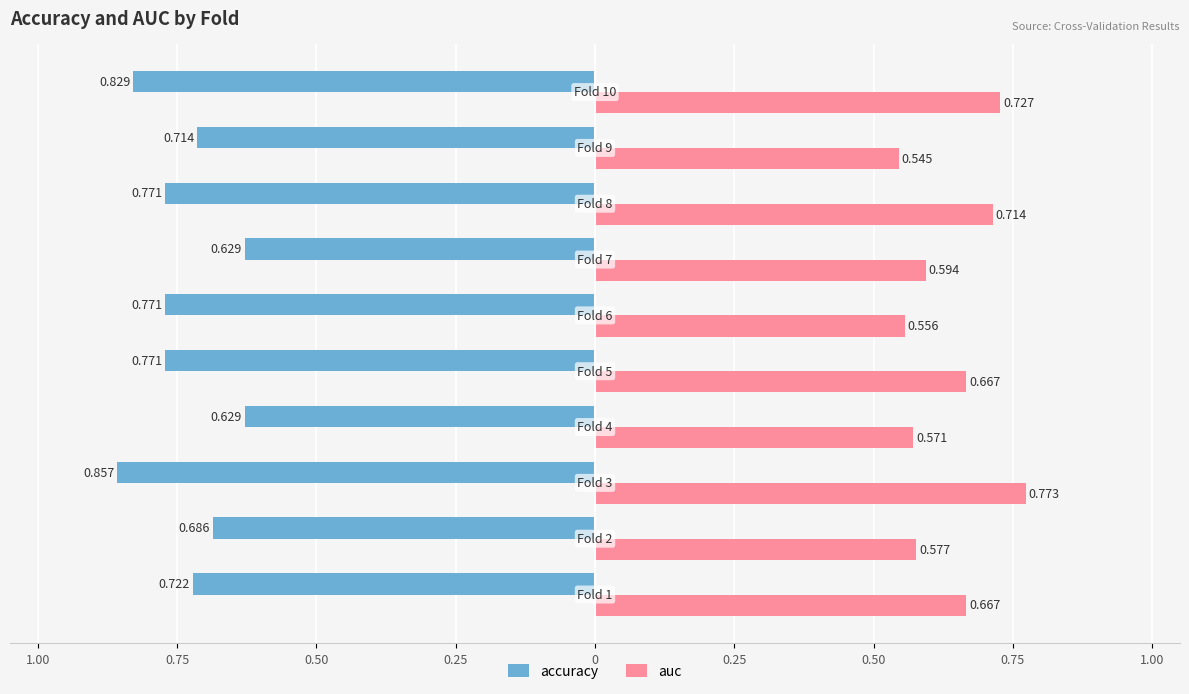

What is the value of the auc bar at the 3rd from the left?

0.8